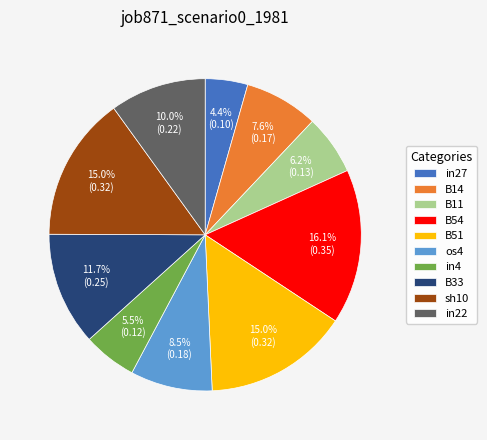

How many slices are in this pie chart?

10